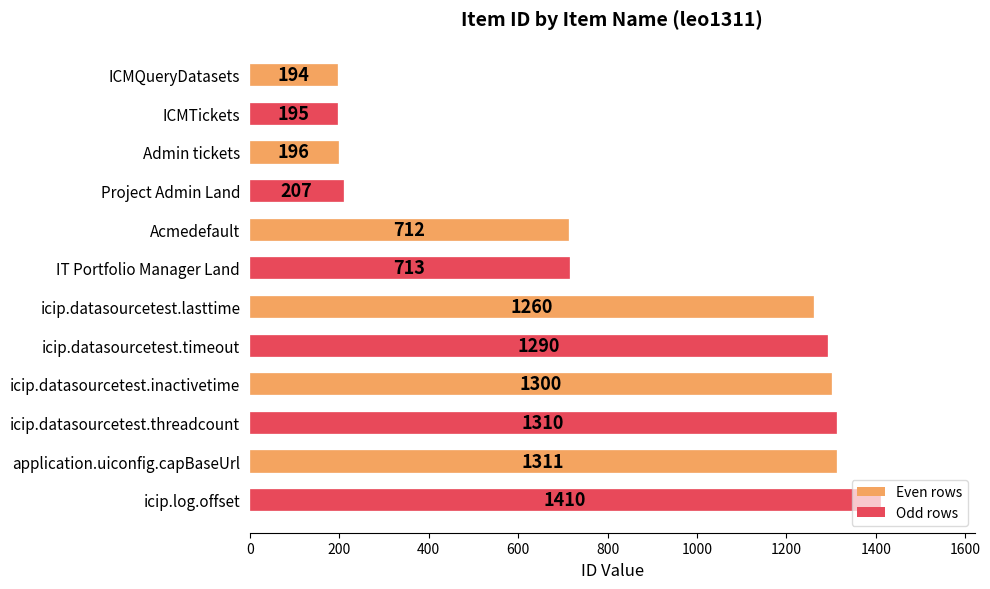

How many values are below 1260?

6